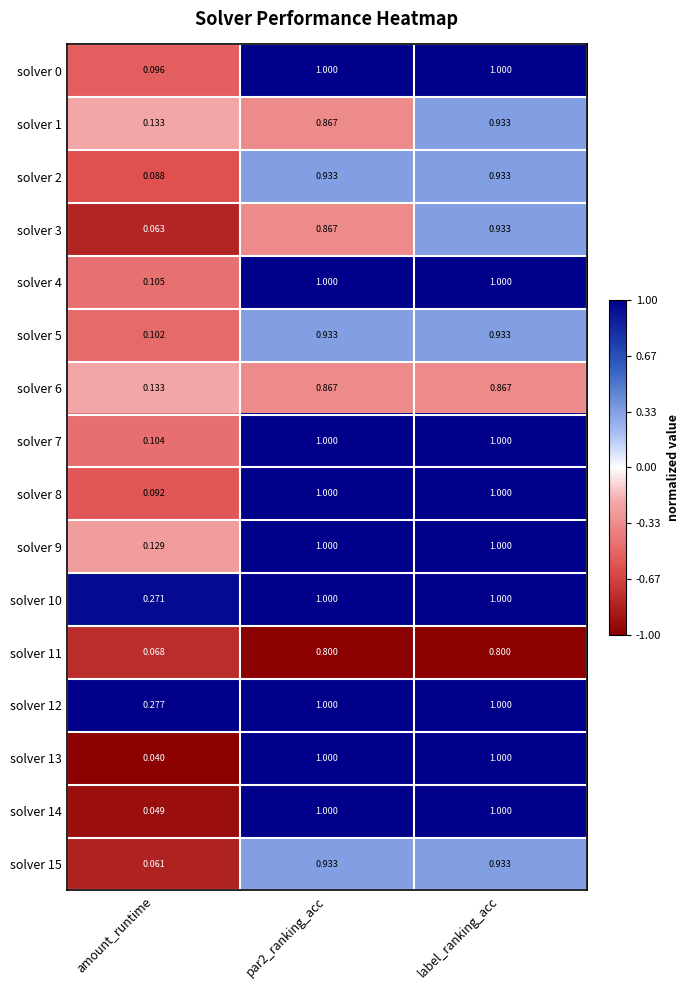

At which label is solver 2 closest to 0?

amount_runtime